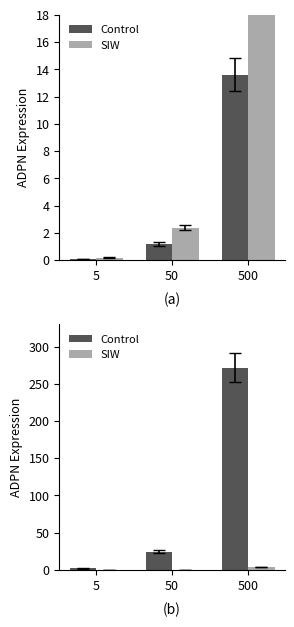

The value of SIW at 500 is 3.6. True or false?

True